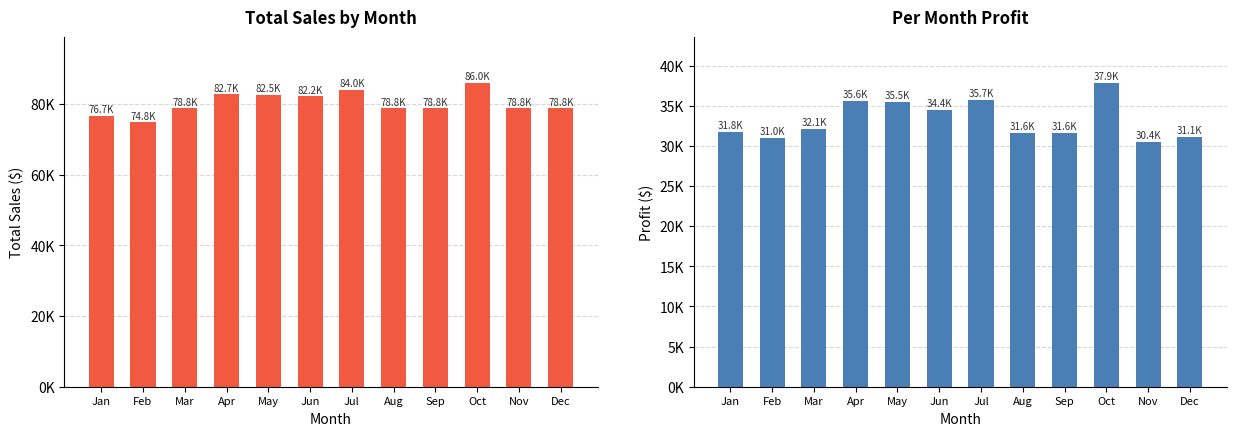

Where does the Per Month Profit series first go above 32150?

Apr